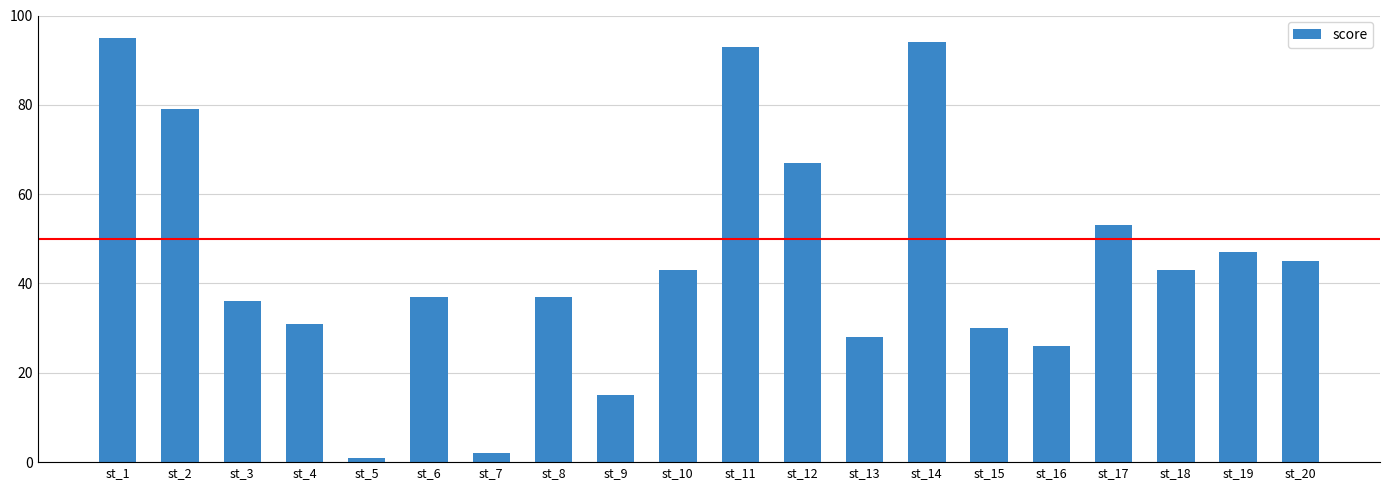

What is the ratio of the value at st_16 to the value at st_1?

0.3